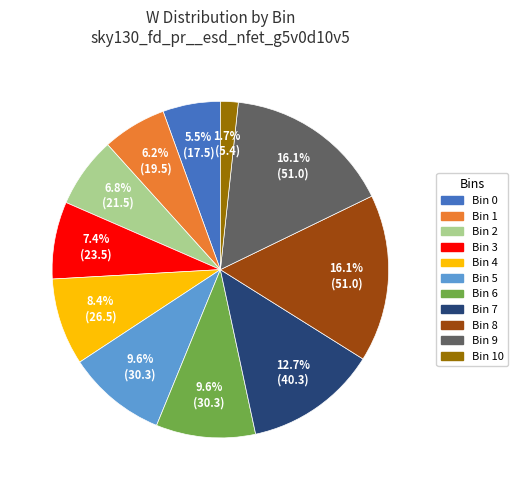

Is there any slice that represents more than half of the pie?

No